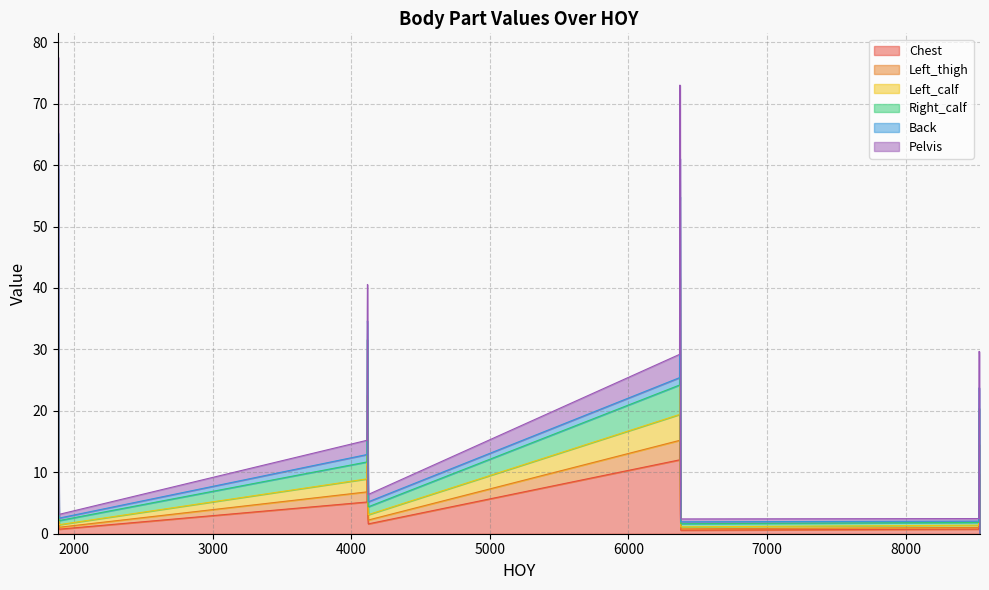

True or false: Left_thigh and Left_calf intersect in this chart.

False